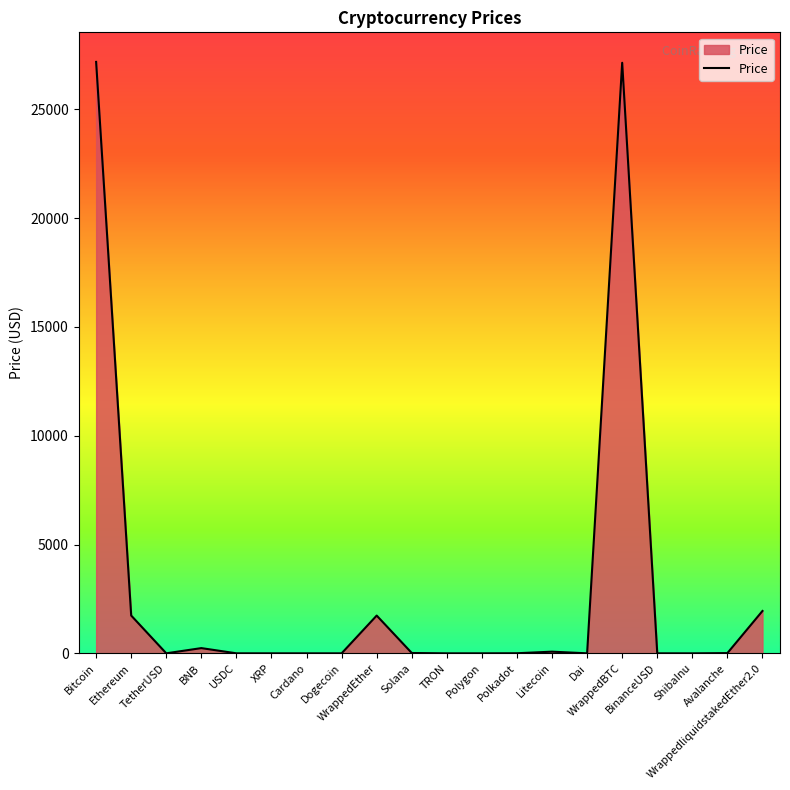

What is the maximum value shown in the chart?

27177.6